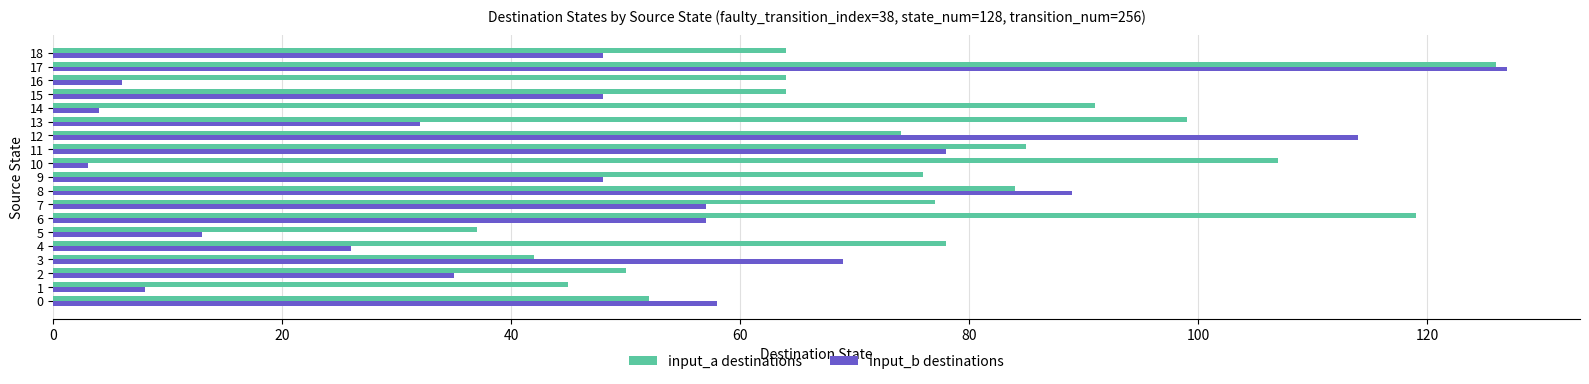

At which category does the chart reach its peak across all series?

17